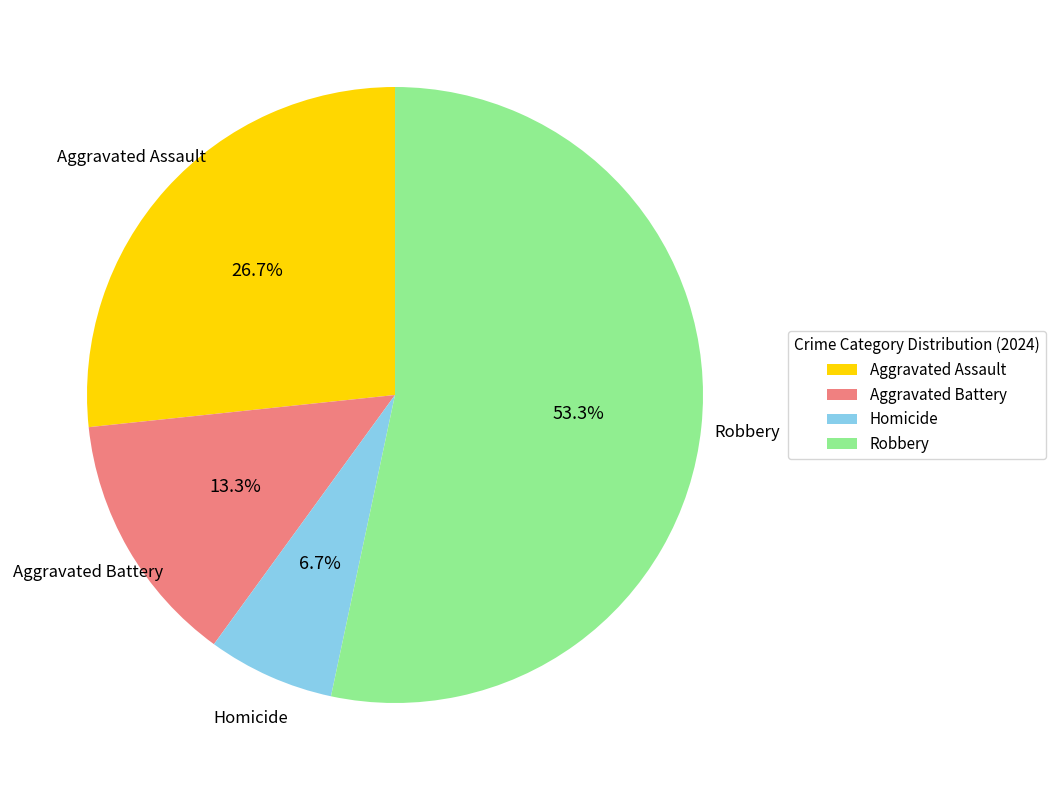

Which category has the biggest portion of the pie?

Robbery